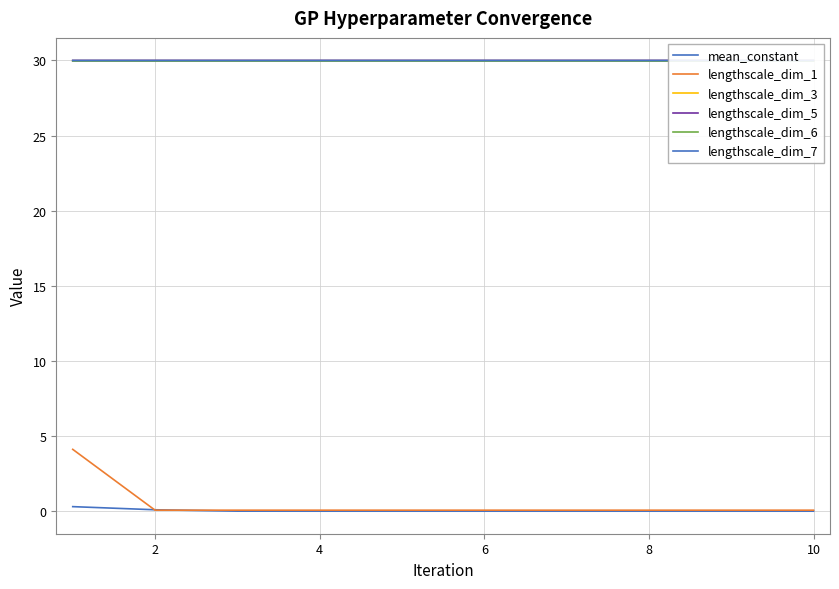

What is the sum of the lengthscale_dim_5 values at 6 and 10?

60.0